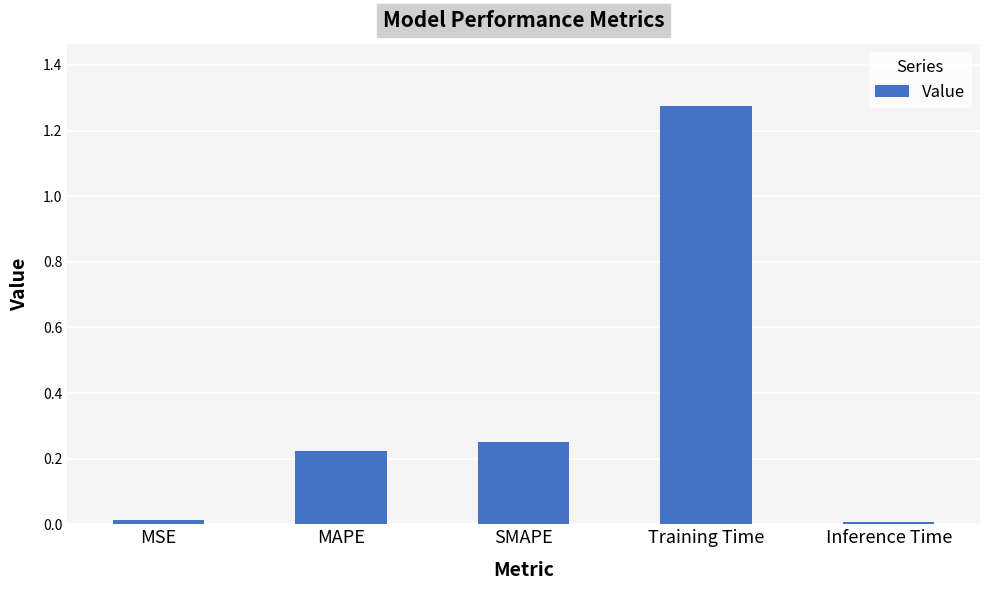

What is the change in value from MAPE to Inference Time?

-0.2